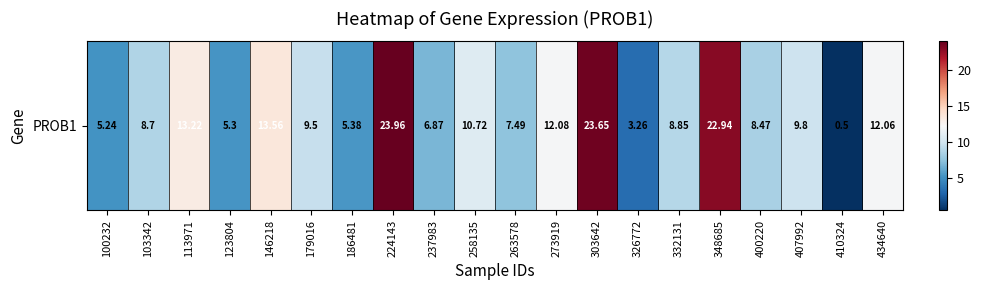

What is the greatest value displayed?

24.0